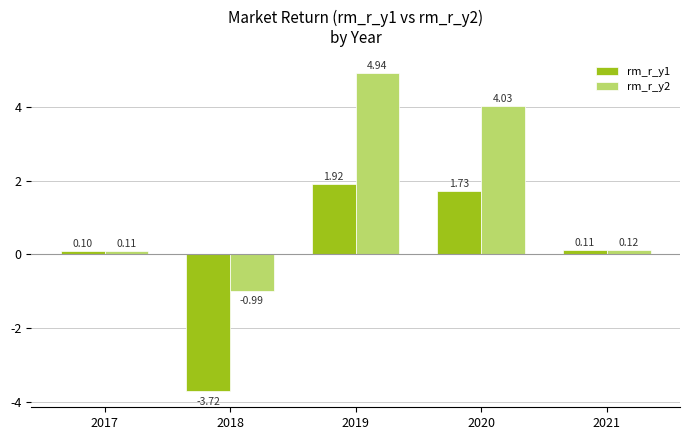

The value of rm_r_y2 at 2019 is 8.1. True or false?

False